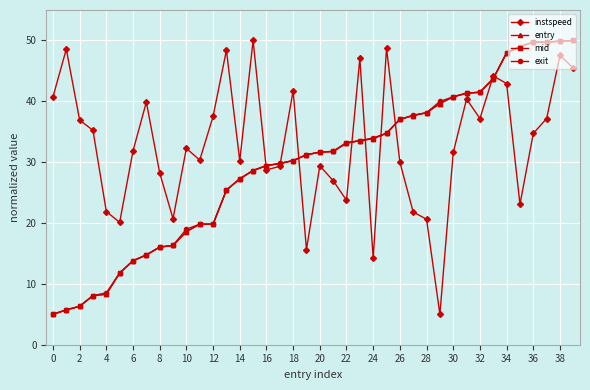

True or false: instspeed and entry intersect in this chart.

True